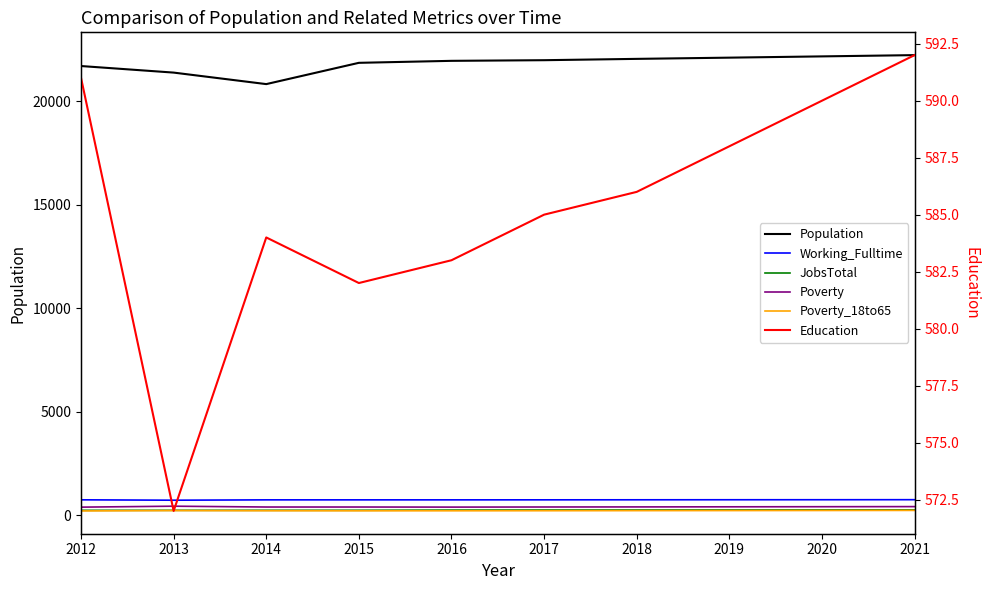

How many lines are shown in the chart?

6